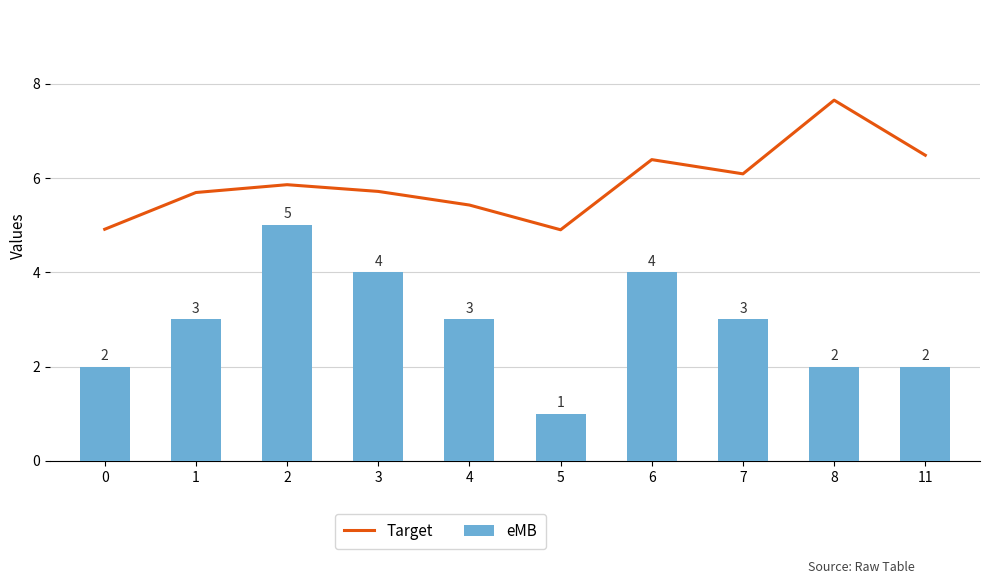

Read the Target value at 1.

5.7